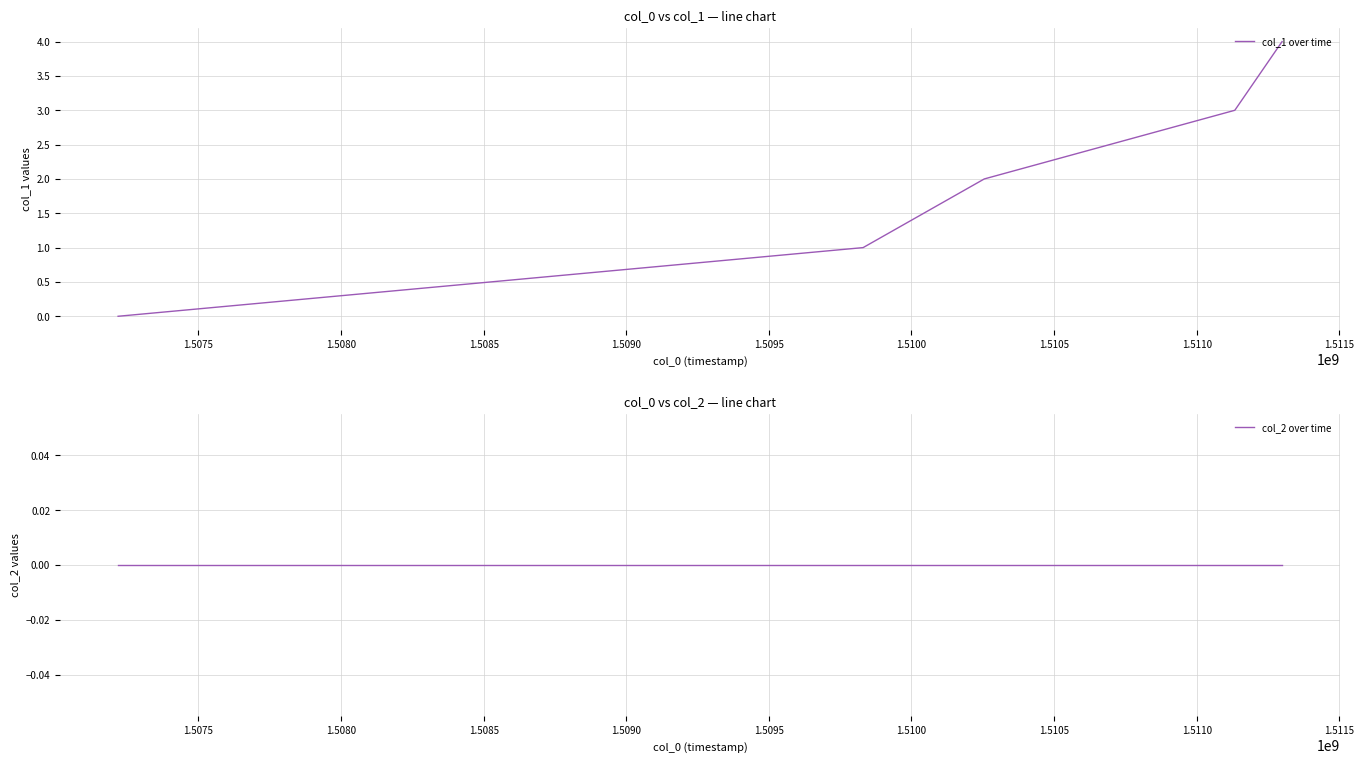

What is the average value of the col_1 over time series?

2